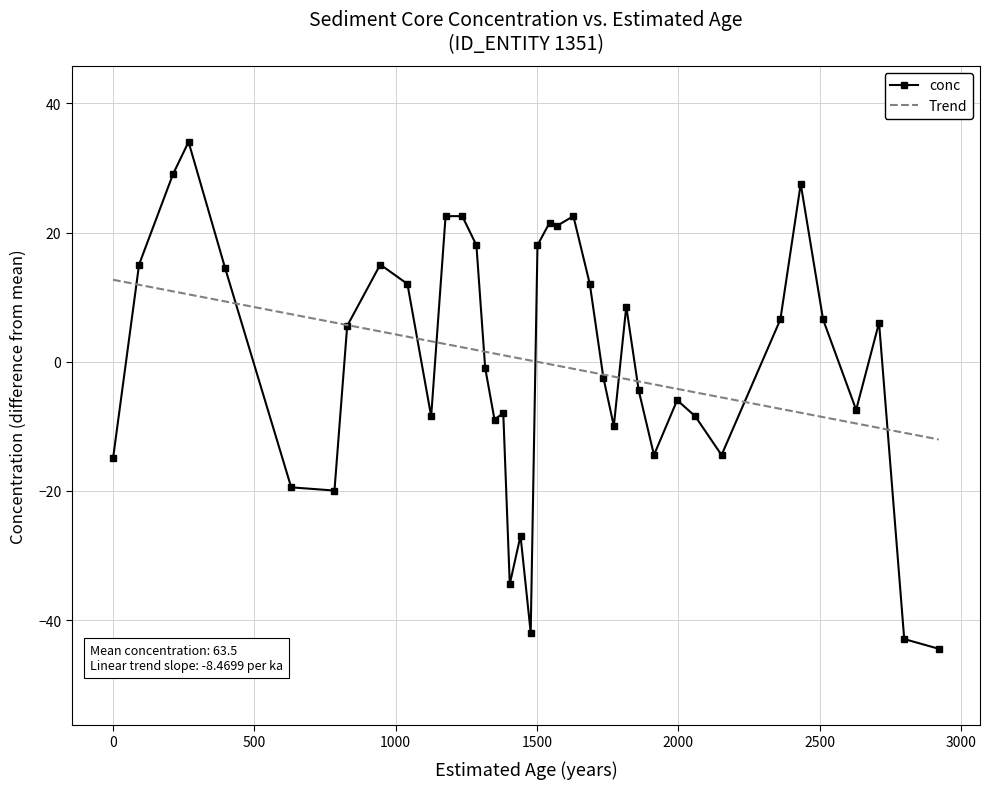

What is the highest value of the Trend series?

12.7